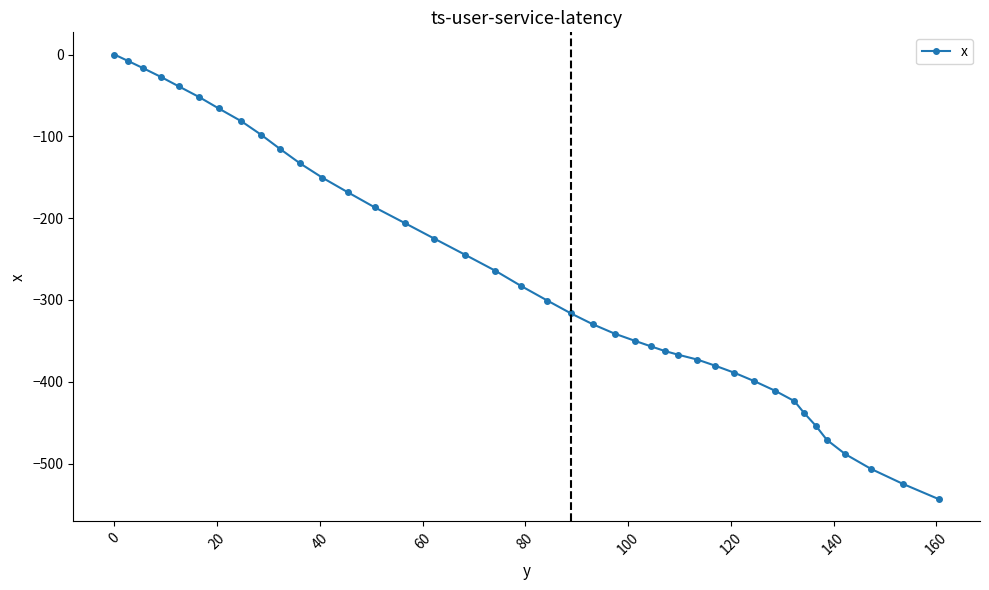

Does the chart have visible grid lines?

No